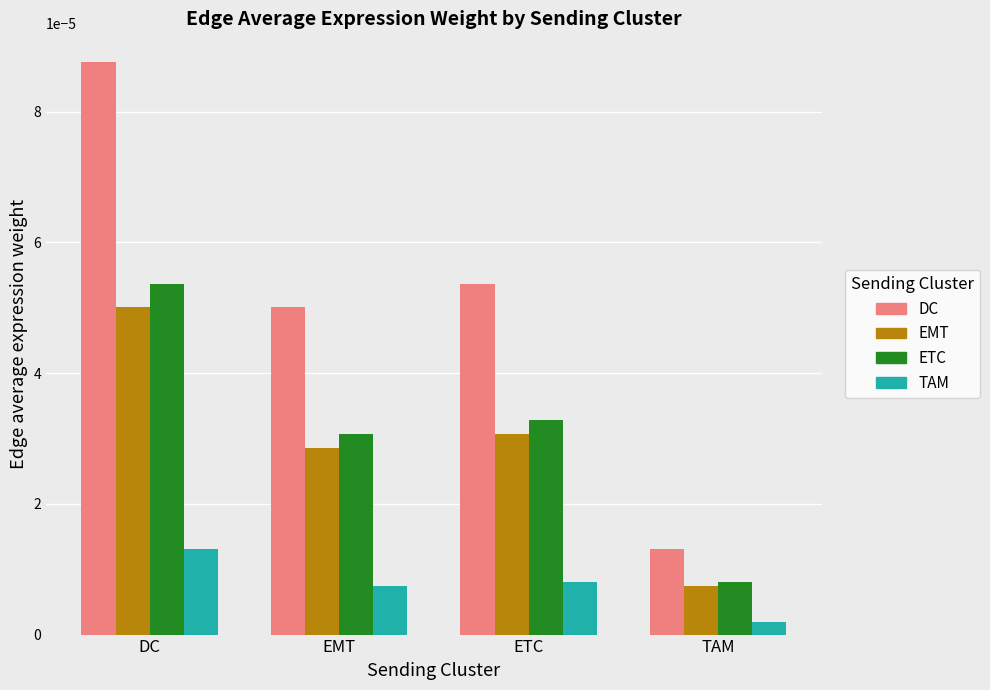

How many bars are there in total?

16